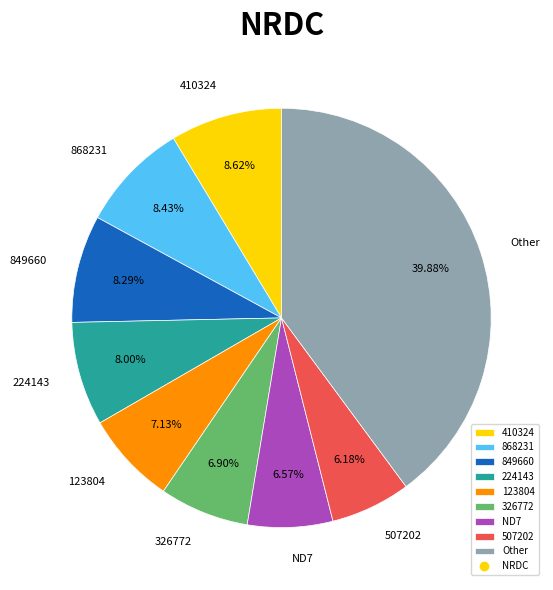

How many slices are in this pie chart?

9